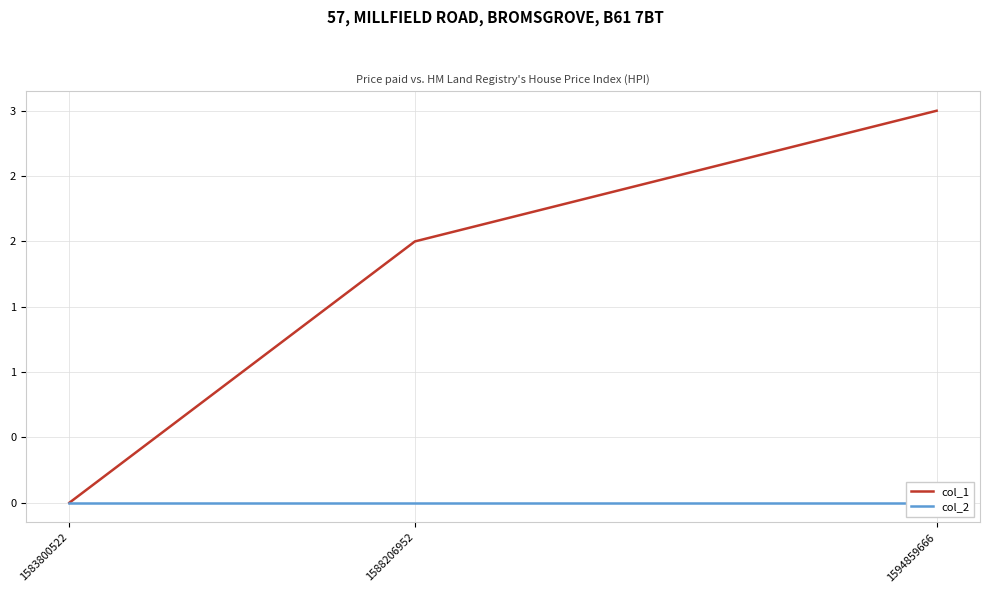

True or false: col_2 has a value of 0 at 1588206952.

True